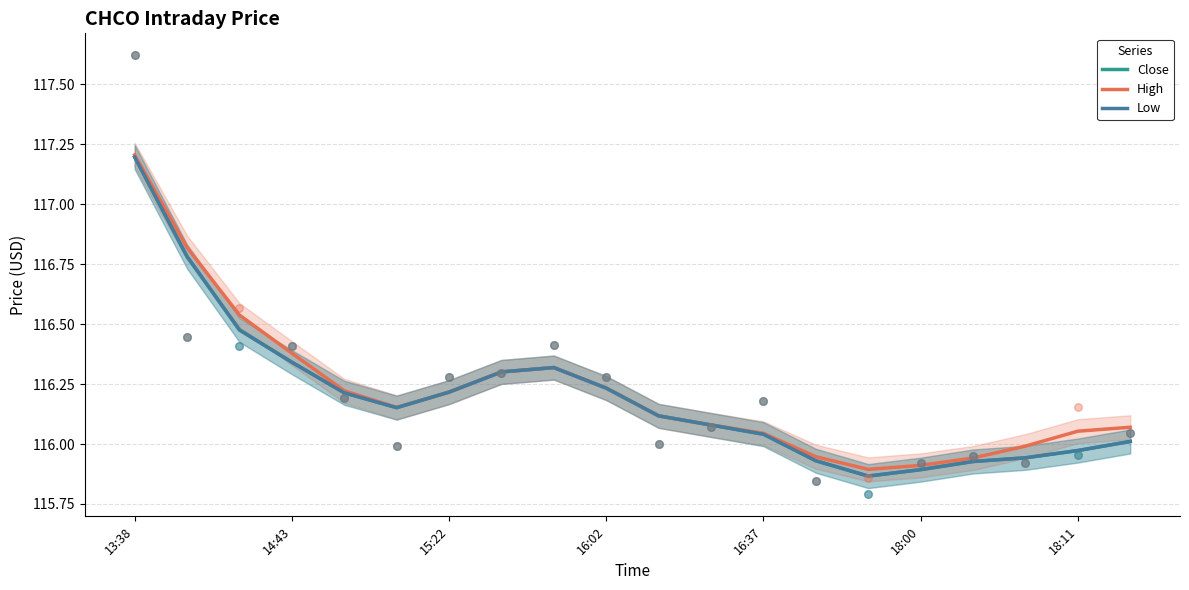

Which series contains the highest Y value?

High